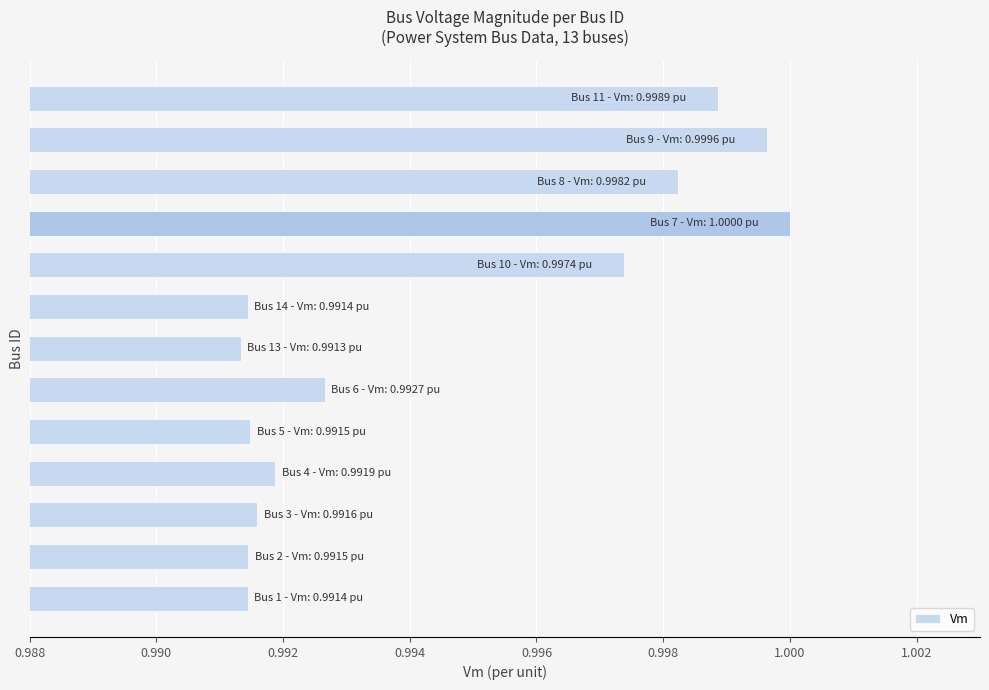

What is the sum of all values?

12.9